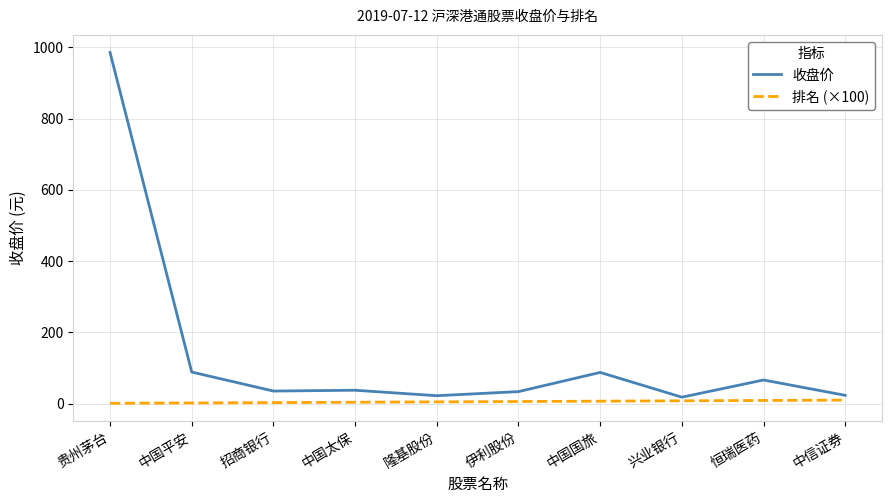

True or false: 收盘价 and 排名 (×100) intersect in this chart.

False